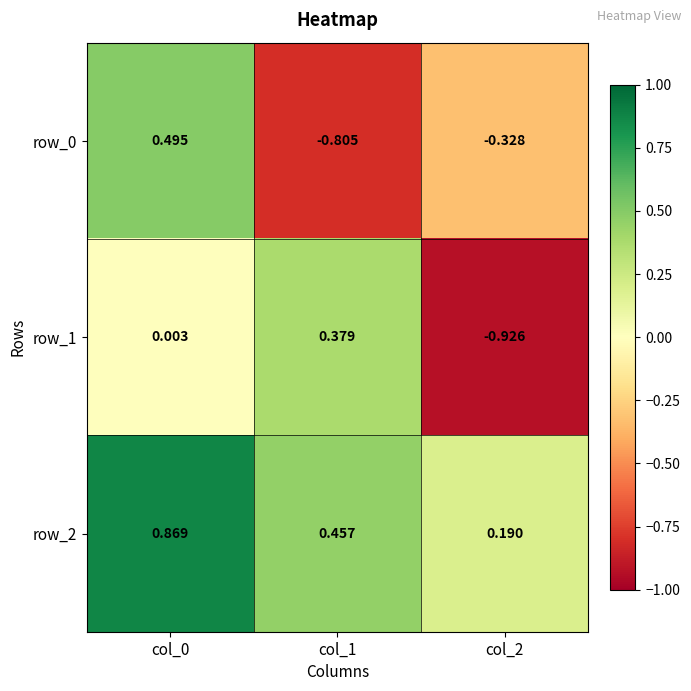

What is the spread (max minus min) of values at col_1?

1.3